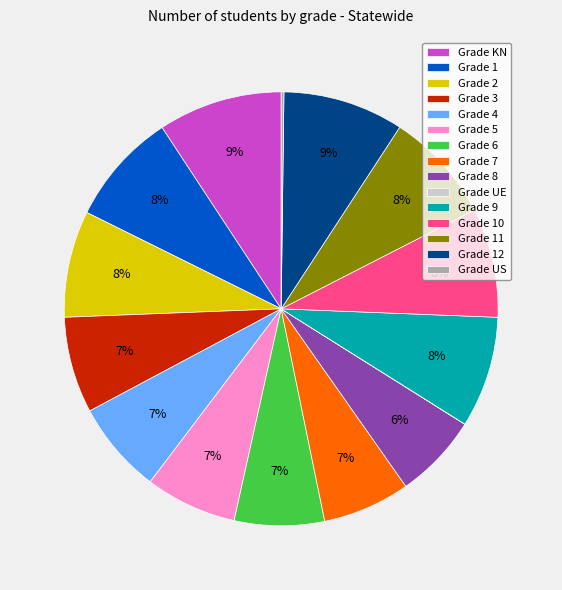

To the nearest percent, what is the average slice percentage?

7%